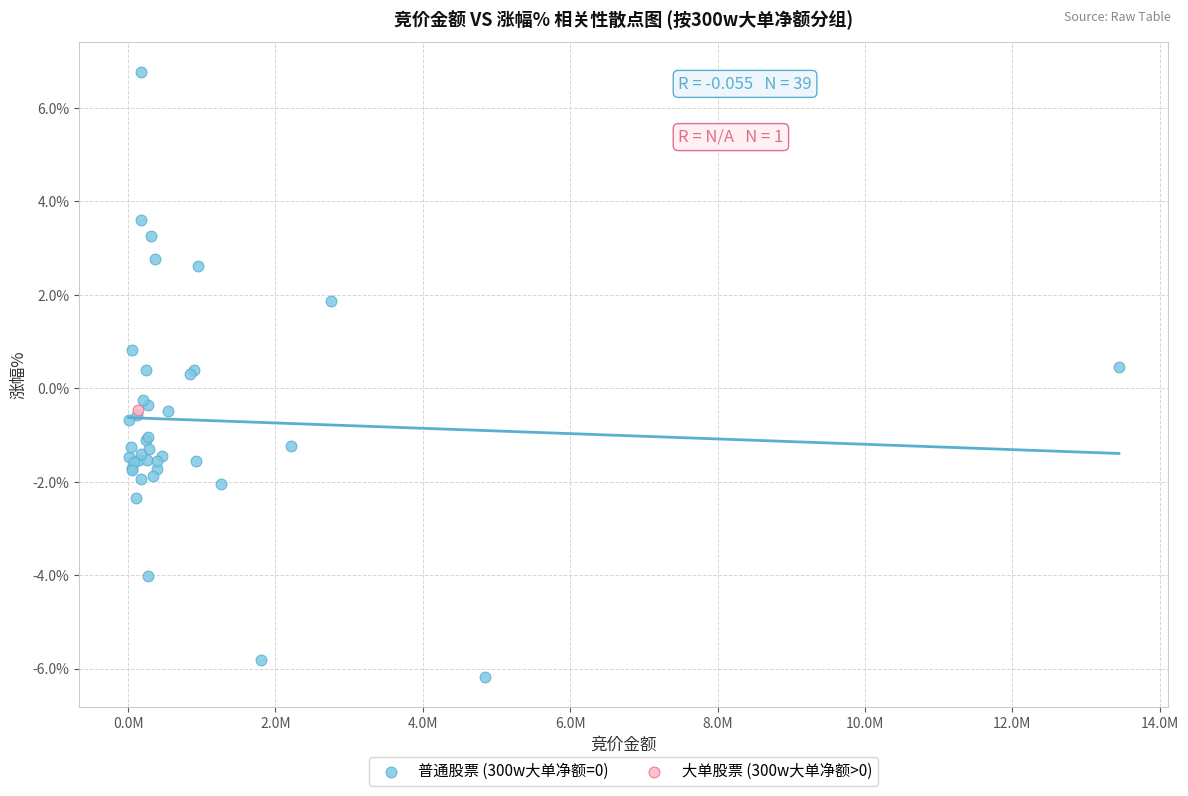

What are all the series names shown in the legend?

普通股票 (300w大单净额=0), 大单股票 (300w大单净额>0)